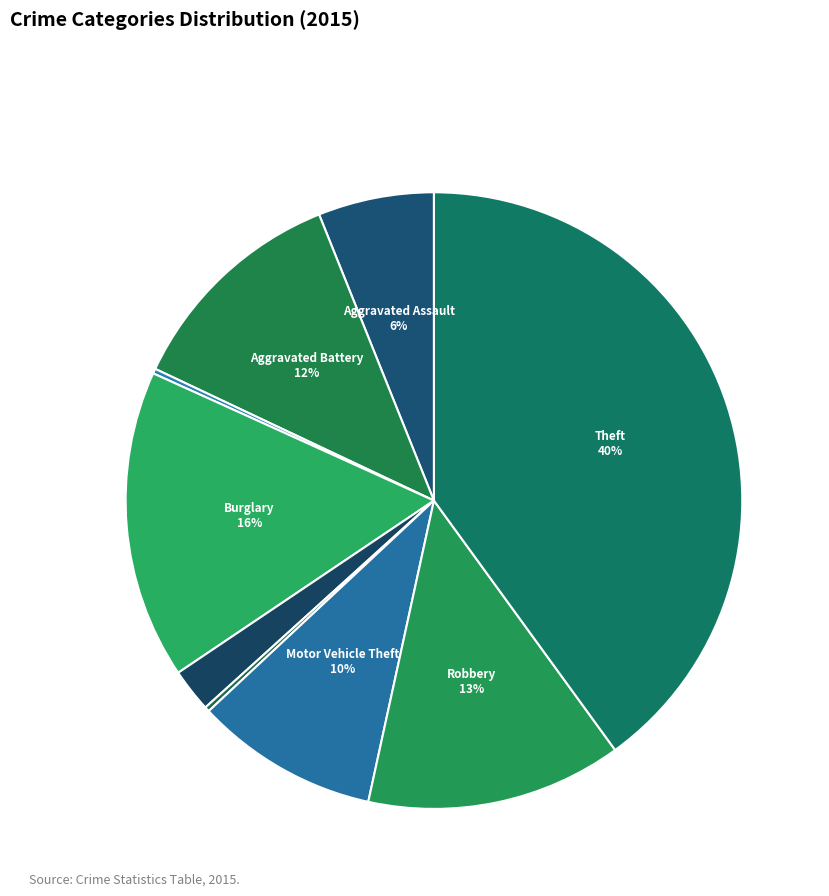

Rank the categories by value from highest to lowest.

Theft, Burglary, Robbery, Aggravated Battery, Motor Vehicle Theft, Aggravated Assault, Criminal Sexual Assault, Arson, Homicide